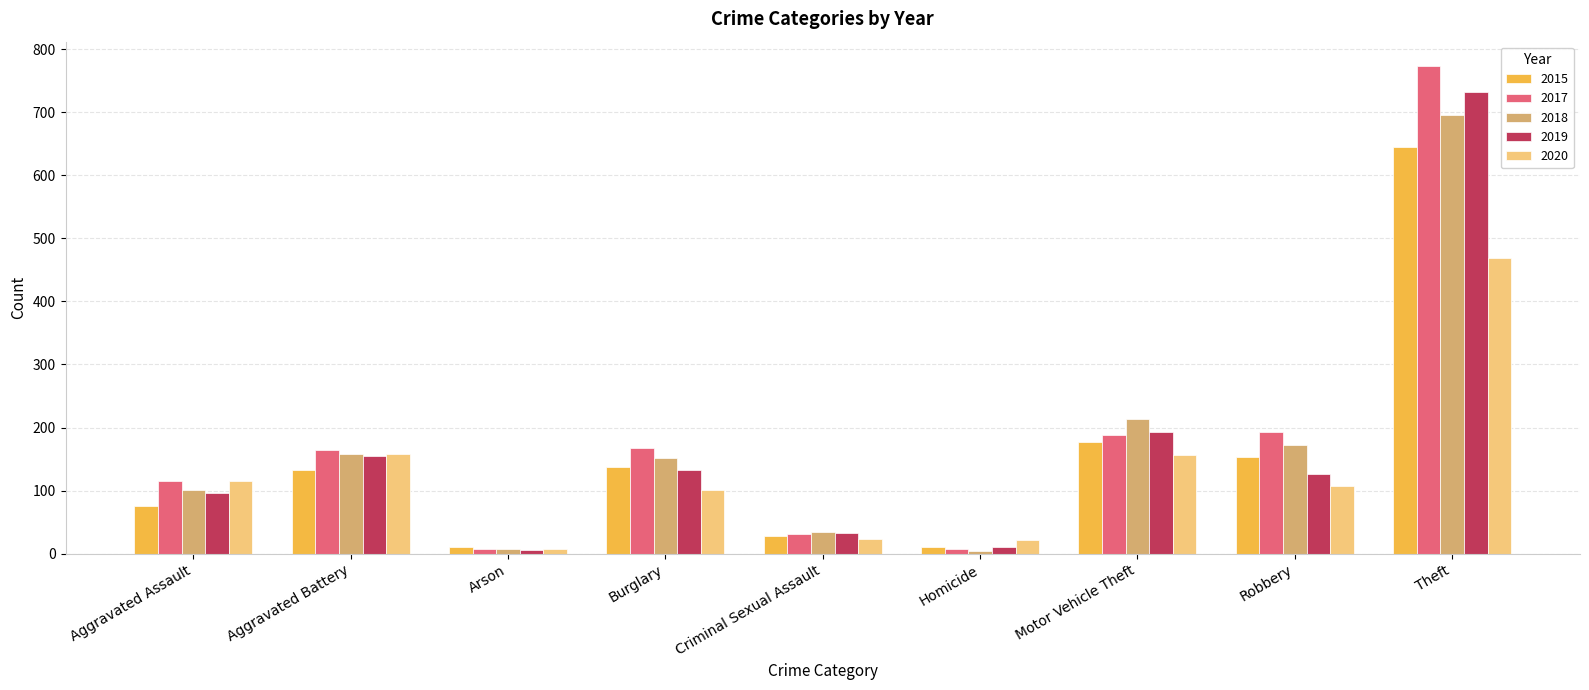

Between Aggravated Assault and Theft, which series saw the biggest shift?

2017